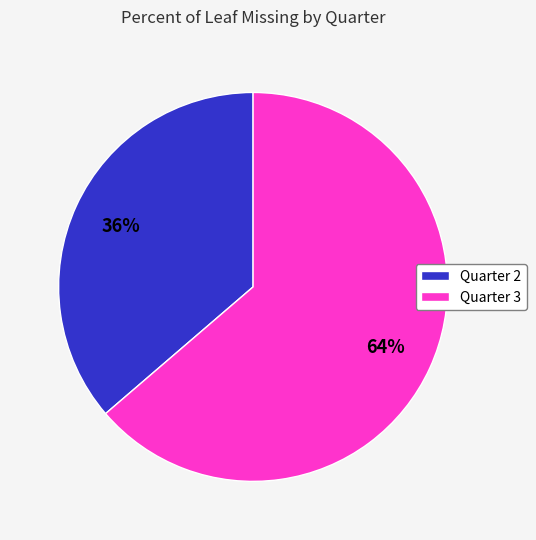

To the nearest percent, what is the combined percentage of Quarter 2 and Quarter 3?

100%